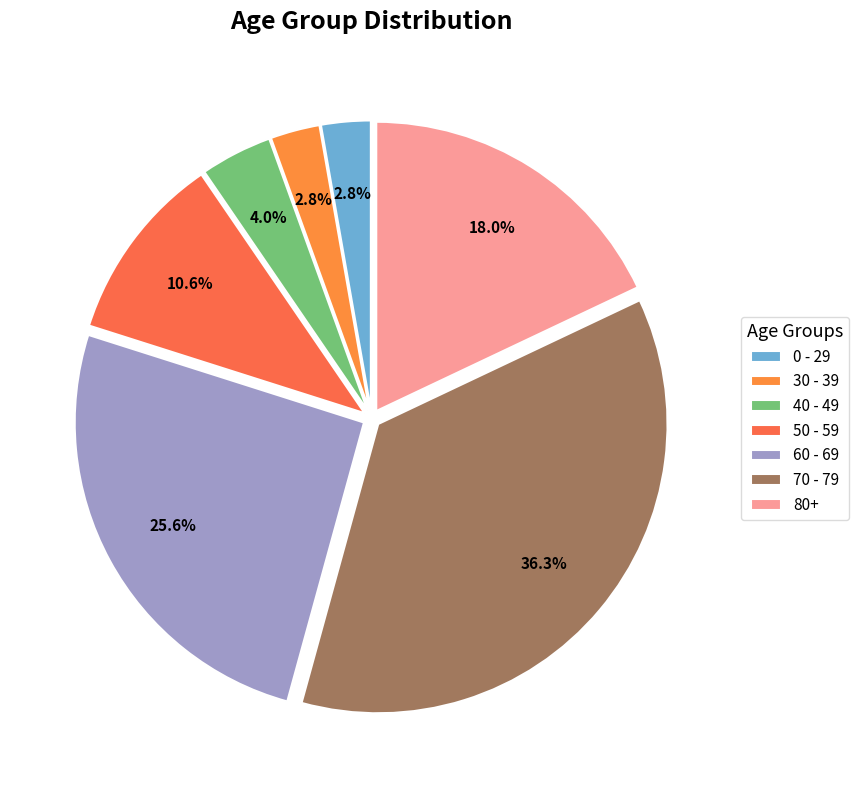

How many segments does this pie chart have?

7